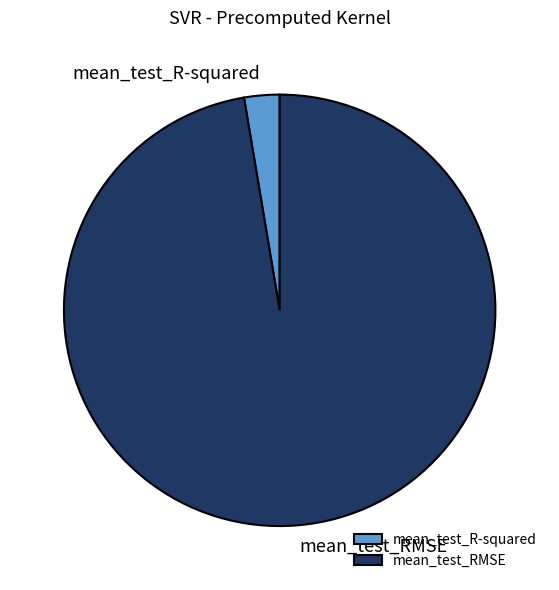

What is the smallest slice in the pie chart?

mean_test_R-squared